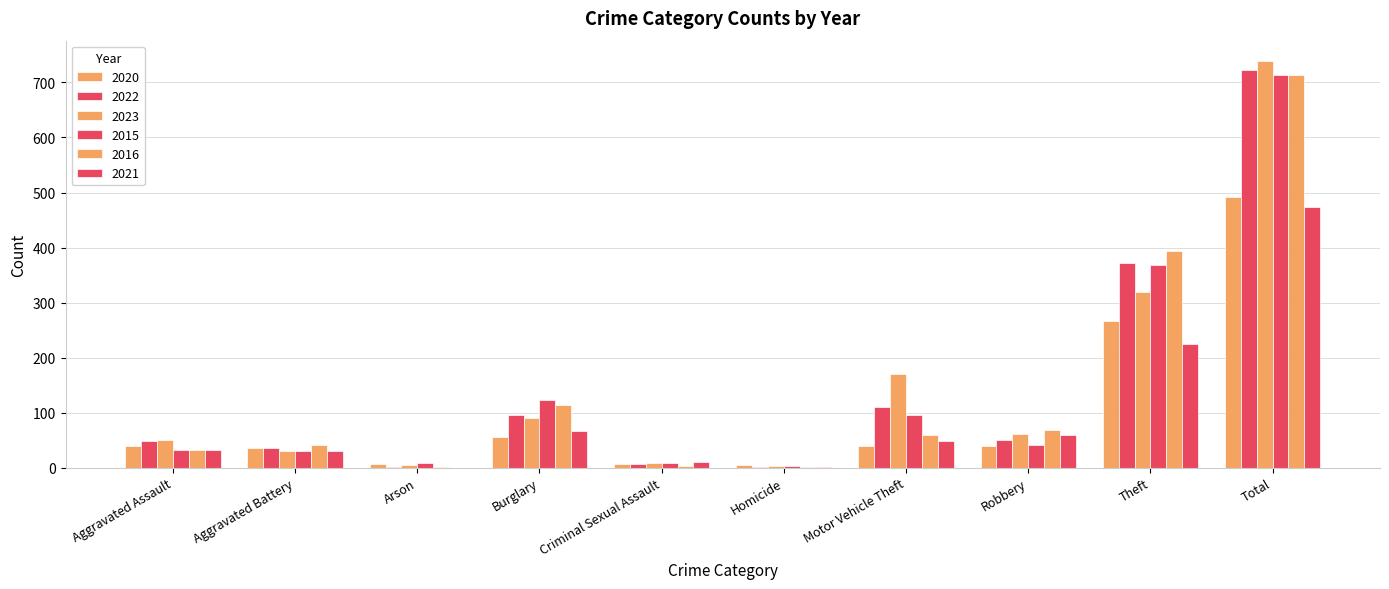

What is the spread (max minus min) of values at Burglary?

68